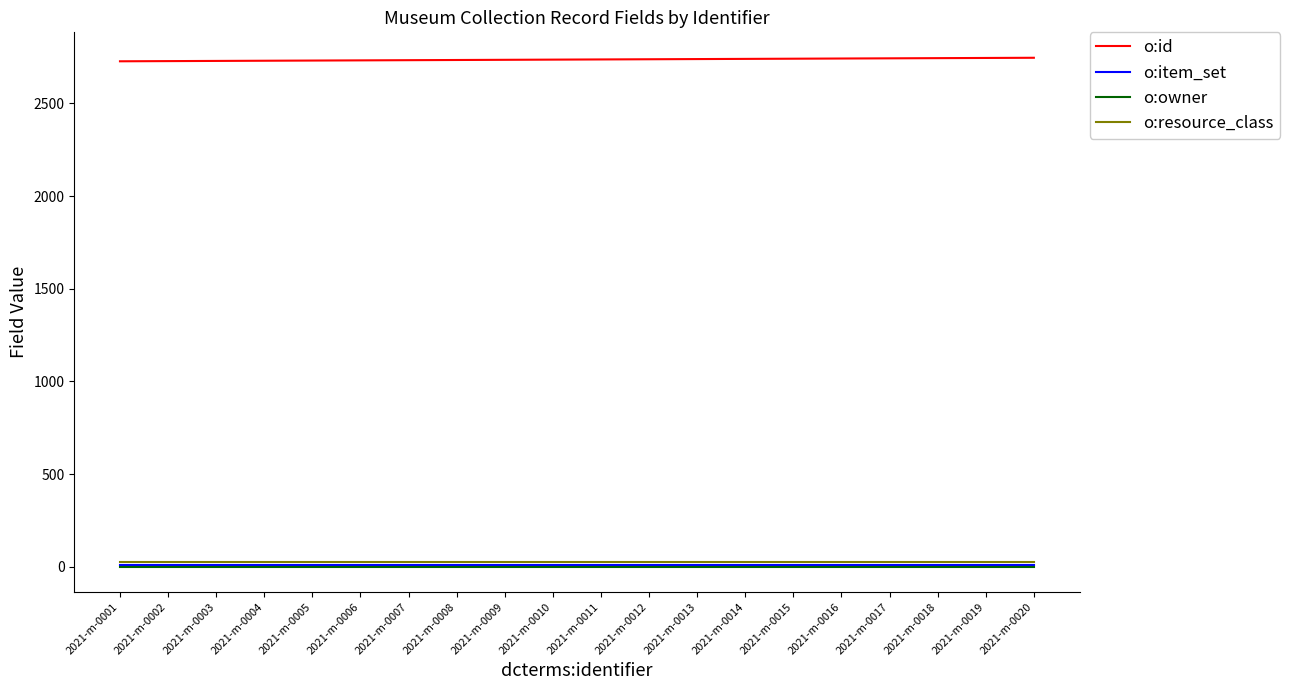

True or false: o:id and o:owner intersect in this chart.

False